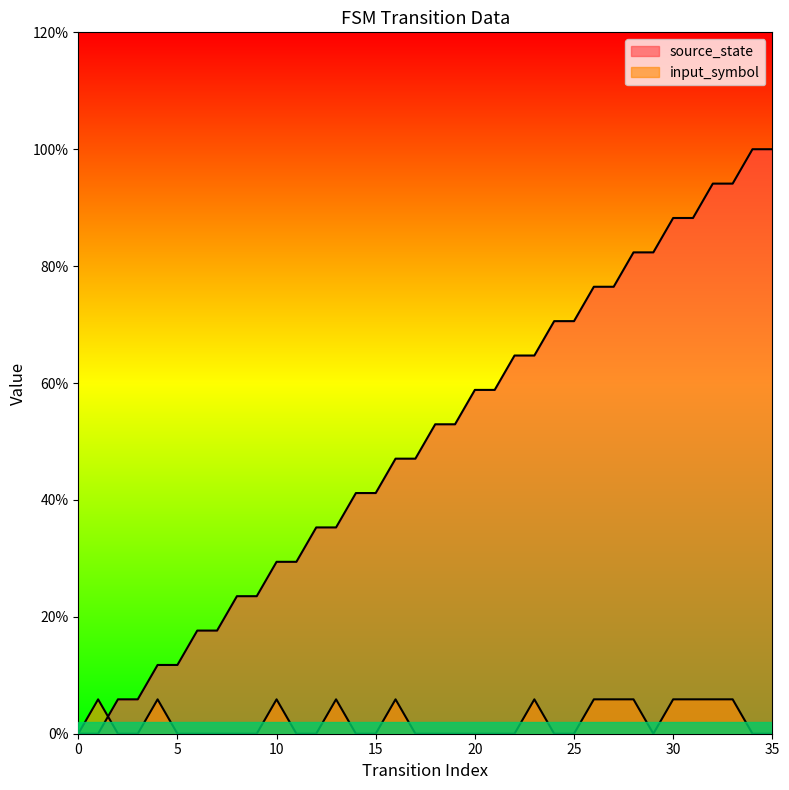

At how many categories does at least one series exceed 0?

35